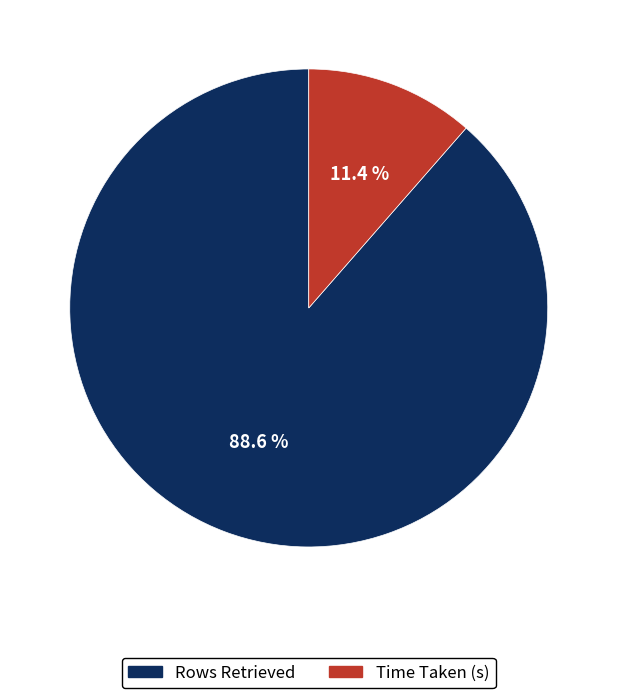

To the nearest percent, what percentage of the pie is Time Taken (s)?

11%